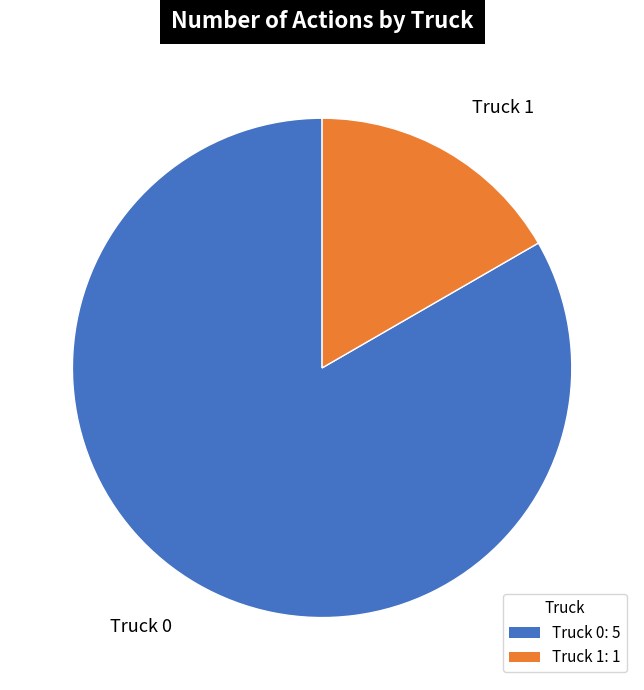

What is the majority slice?

Truck 0